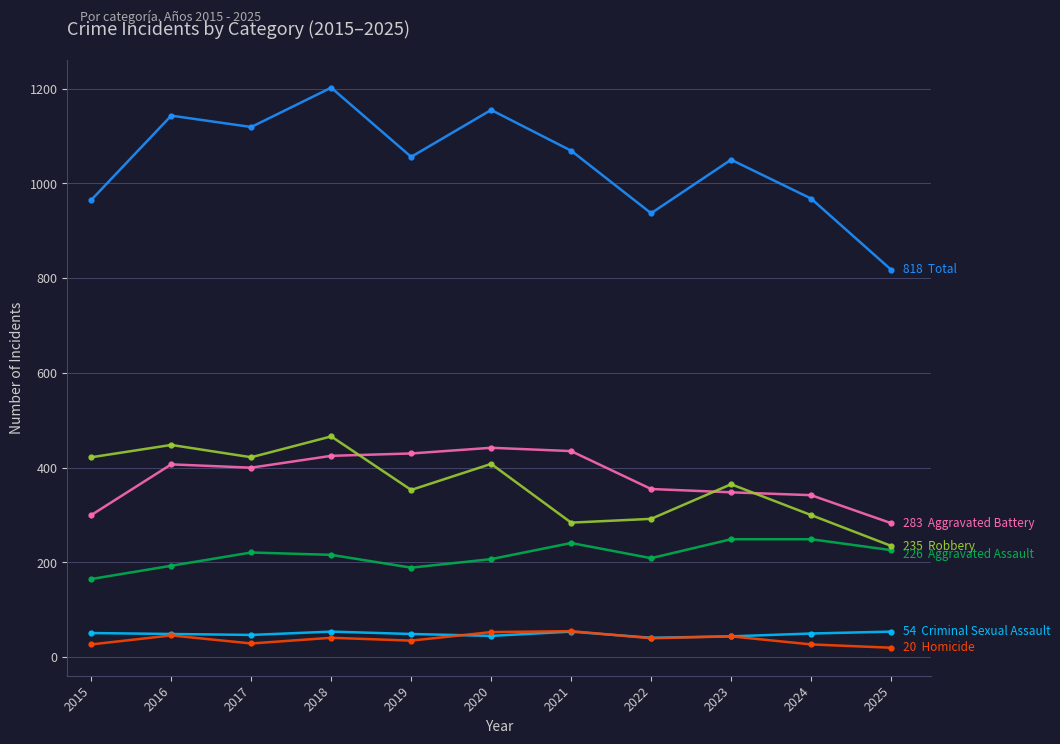

What is the difference between the highest and lowest values at 2021?

1015